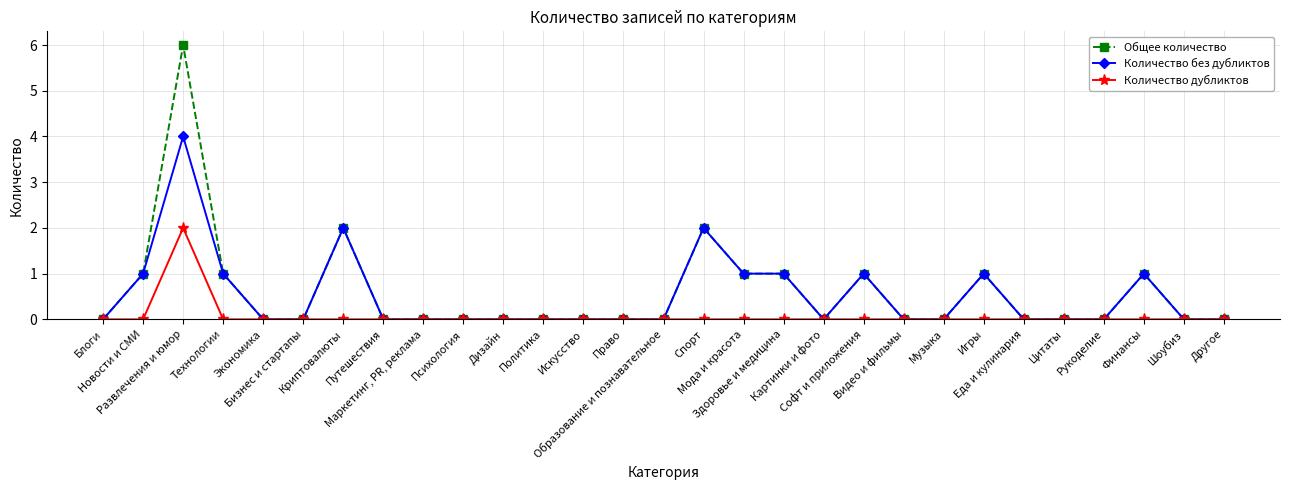

What is the difference between the maximum and minimum values in the Общее количество series?

6